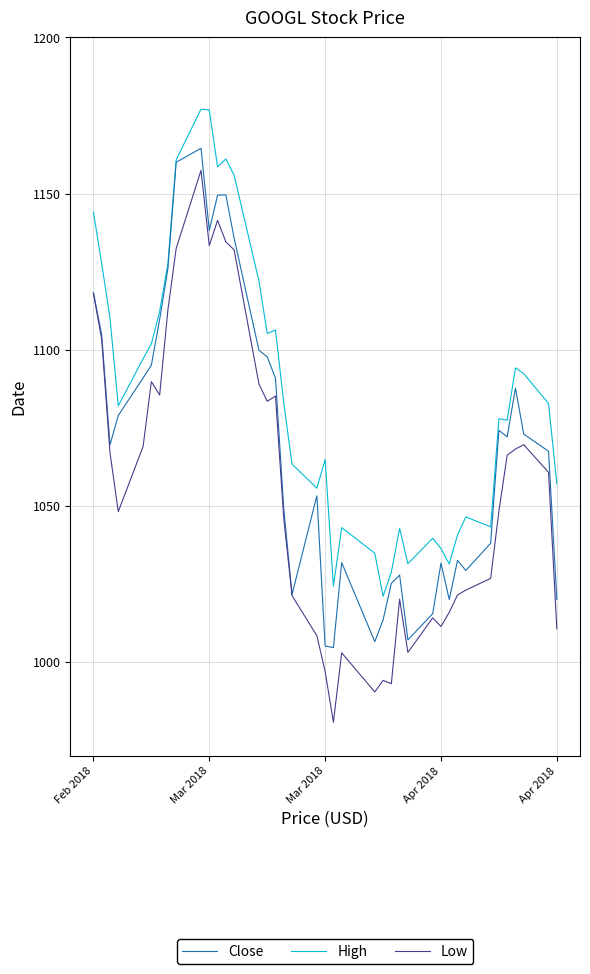

What is the greatest value displayed?

1177.1